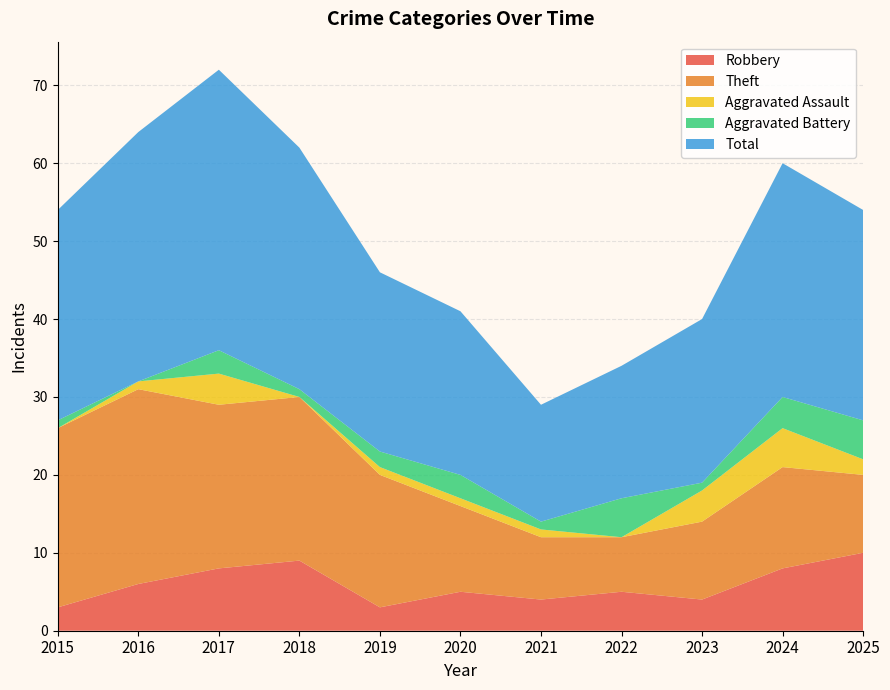

Reading right to left, what are all the values shown in this chart?

Robbery: 2025=10	2024=8	2023=4	2022=5	2021=4	2020=5	2019=3	2018=9	2017=8	2016=6	2015=3
Theft: 2025=10	2024=13	2023=10	2022=7	2021=8	2020=11	2019=17	2018=21	2017=21	2016=25	2015=23
Aggravated Assault: 2025=2	2024=5	2023=4	2022=0	2021=1	2020=1	2019=1	2018=0	2017=4	2016=1	2015=0
Aggravated Battery: 2025=5	2024=4	2023=1	2022=5	2021=1	2020=3	2019=2	2018=1	2017=3	2016=0	2015=1
Total: 2025=27	2024=30	2023=21	2022=17	2021=15	2020=21	2019=23	2018=31	2017=36	2016=32	2015=27